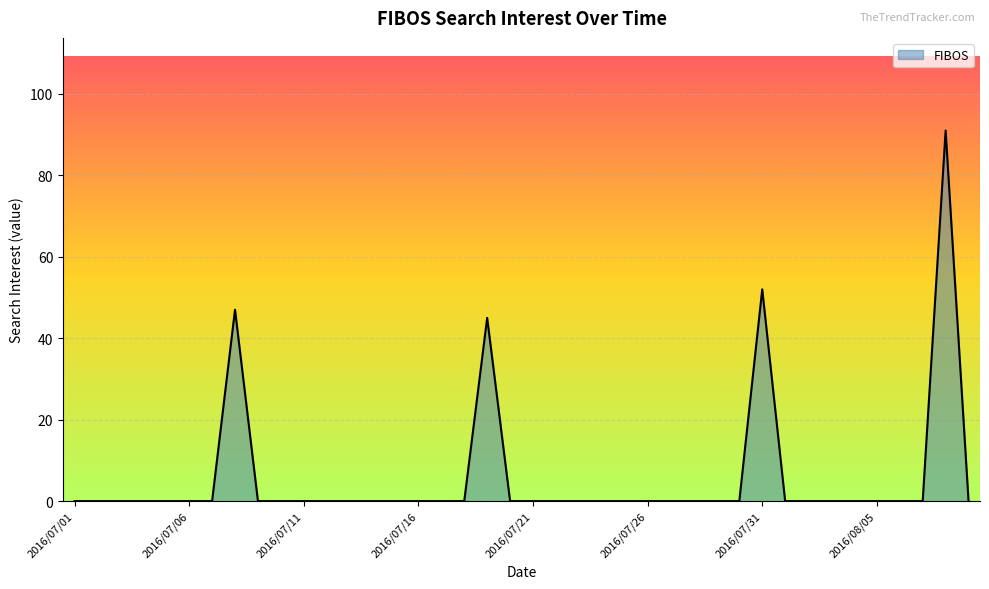

What is the maximum value shown in the chart?

91